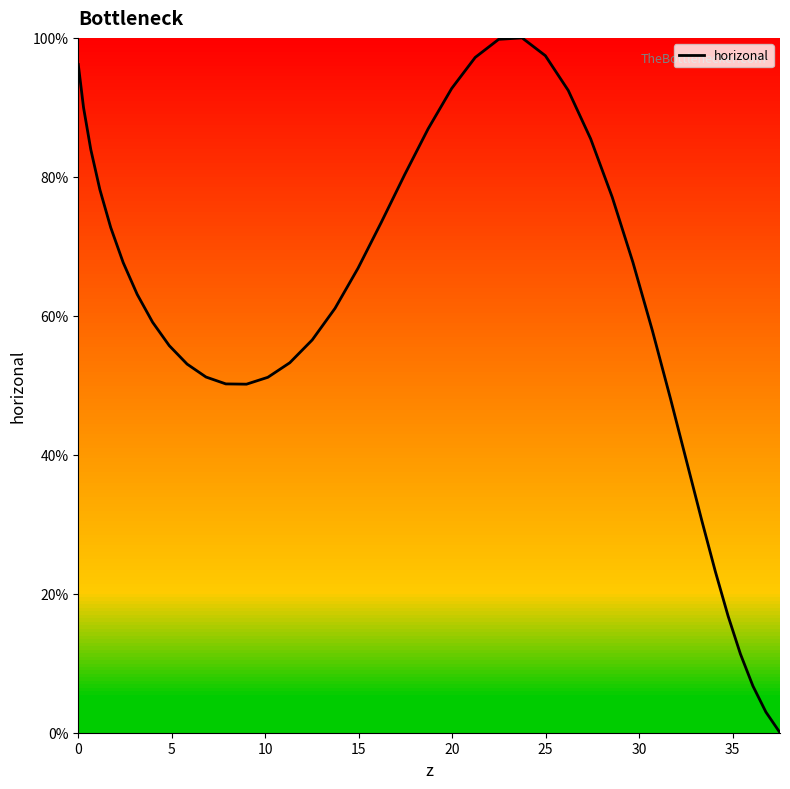

What is the sum of all values?

2446.8